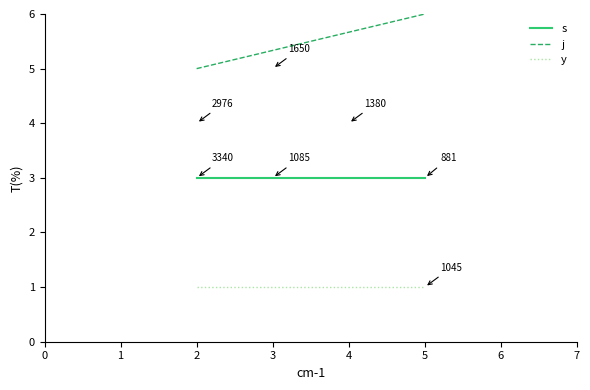

Which series has the largest range (max minus min)?

j